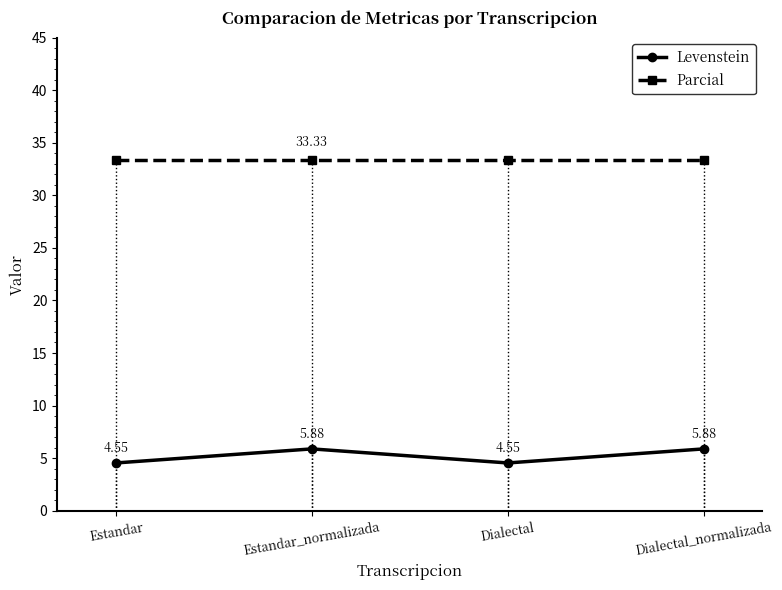

What position from the left is Estandar_normalizada?

2